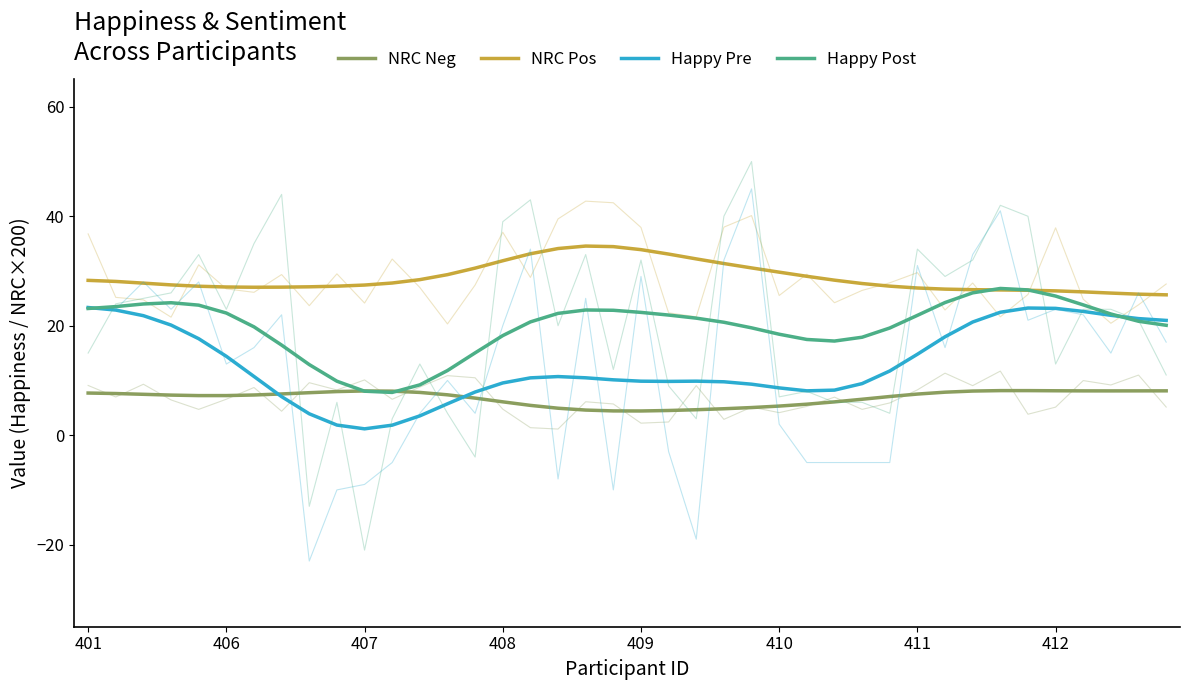

How many interior local valleys does the Happy Post series have?

2